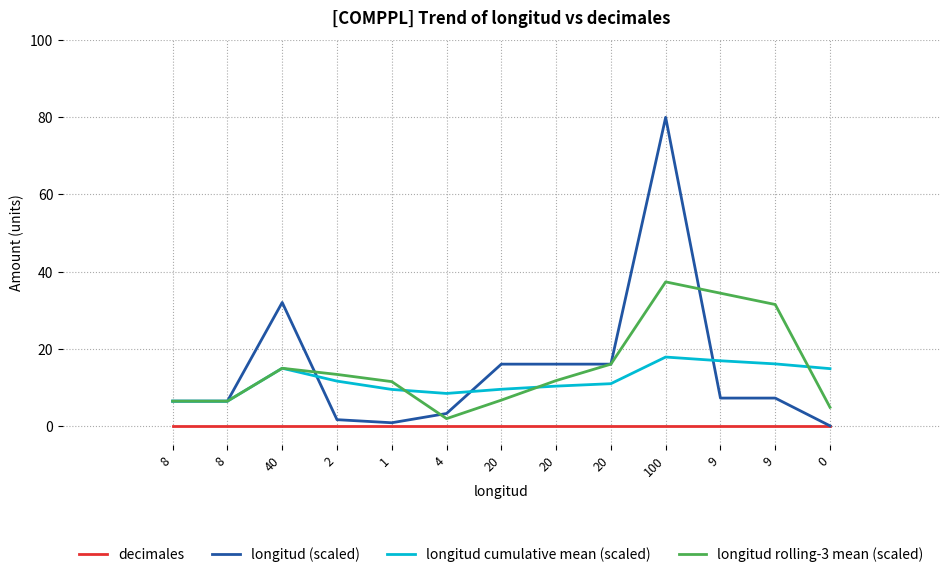

How many values in the longitud (scaled) series exceed 7?

7